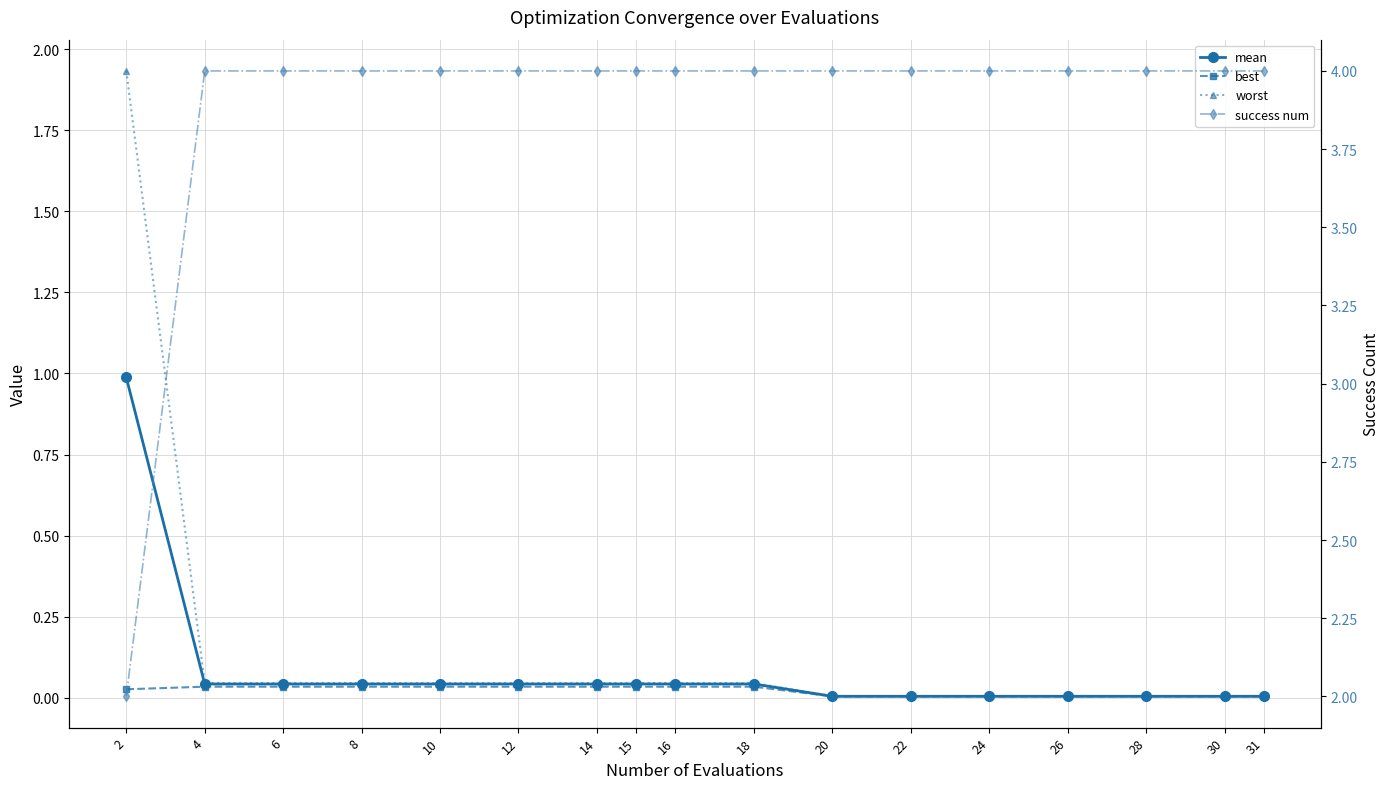

Which series has the largest range (max minus min)?

success num